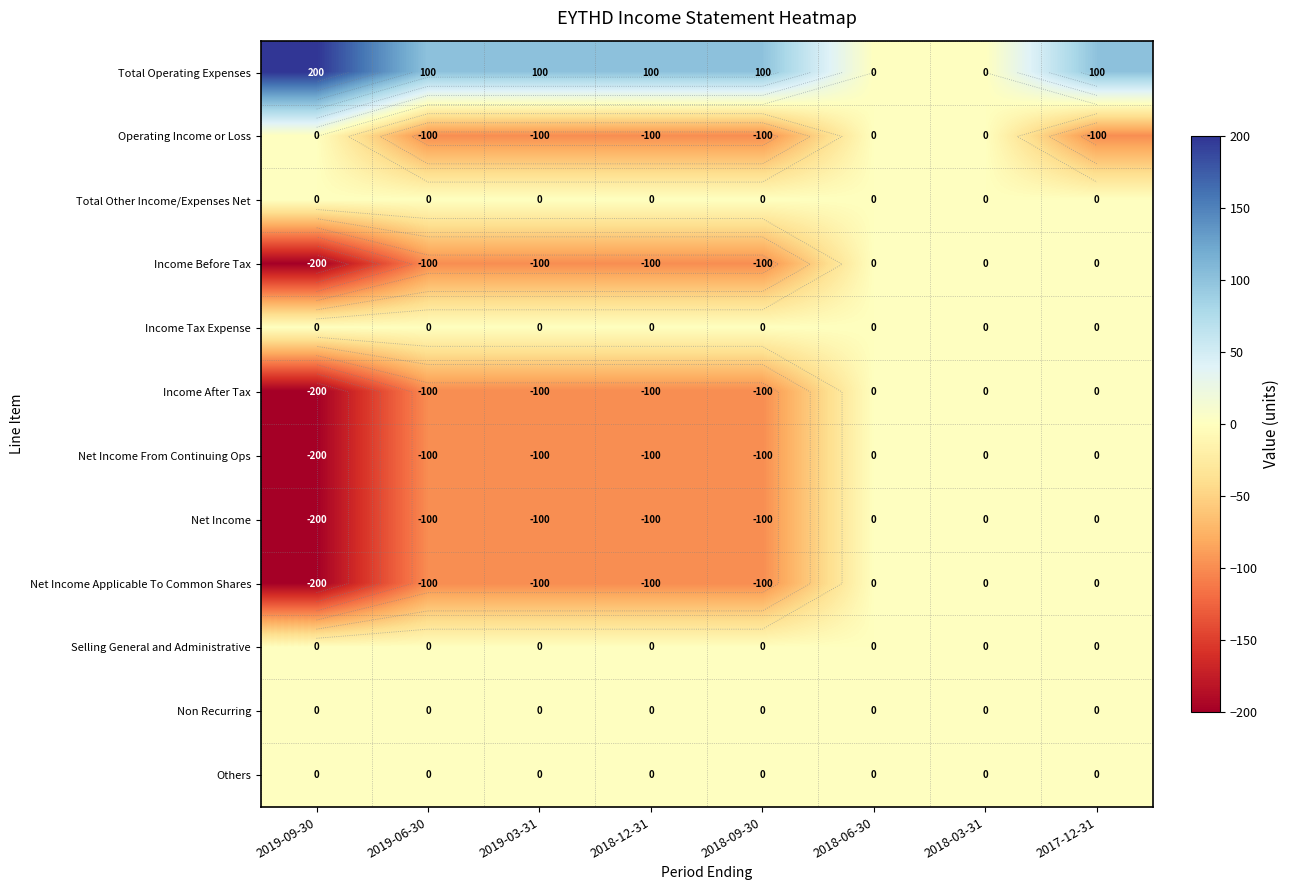

The value of Total Other Income/Expenses Net at 2018-03-31 is 0. True or false?

True